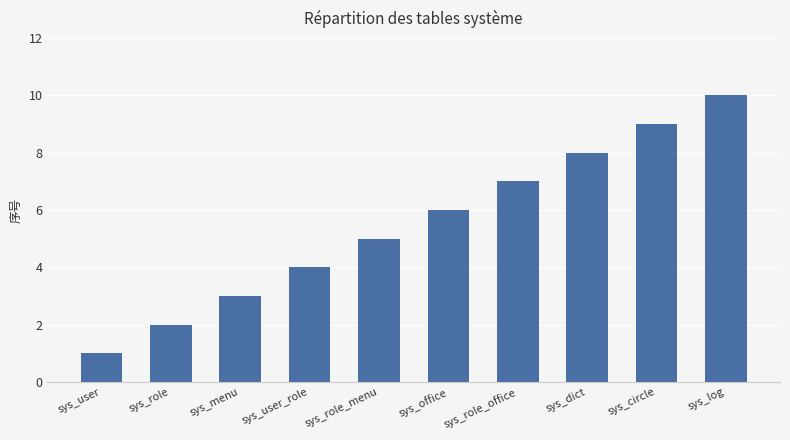

List the labels in order of value, largest first.

sys_log, sys_circle, sys_dict, sys_role_office, sys_office, sys_role_menu, sys_user_role, sys_menu, sys_role, sys_user